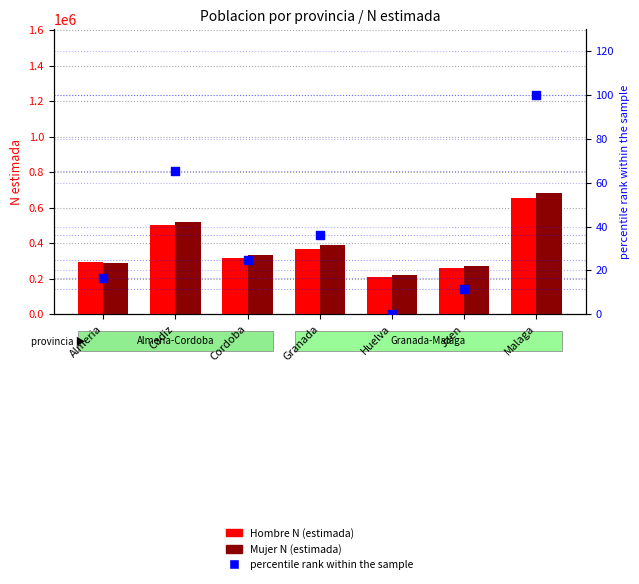

Is the value of percentile rank within the sample at Cordoba greater than the value of Hombre N (estimada) at Huelva?

No